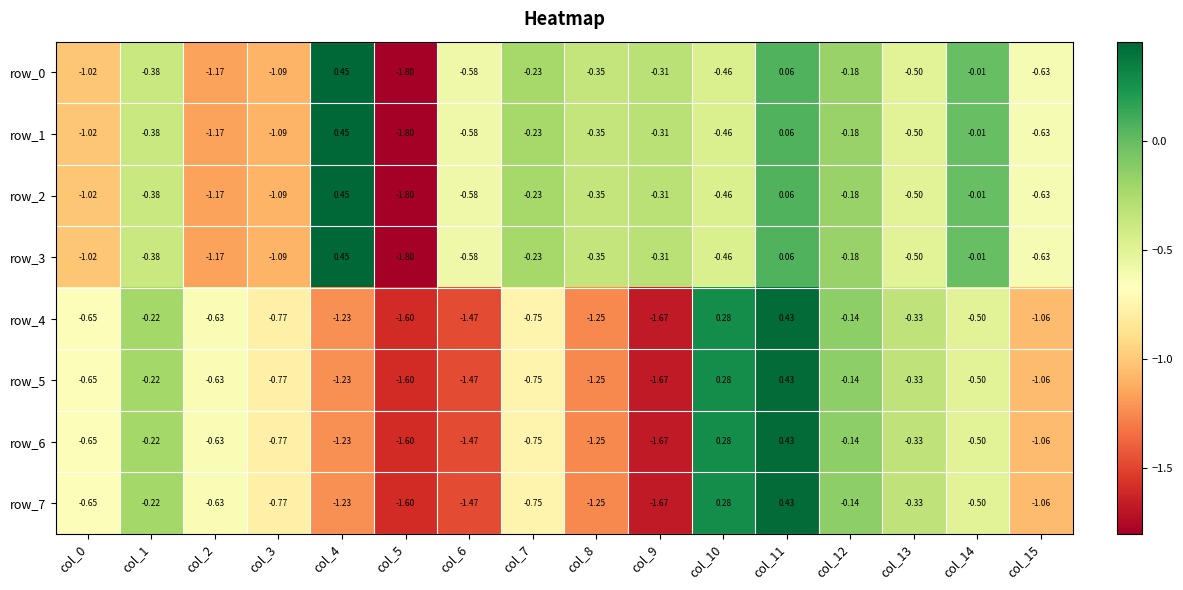

Is the value of row_2 at col_2 greater than the value of row_7 at col_14?

No